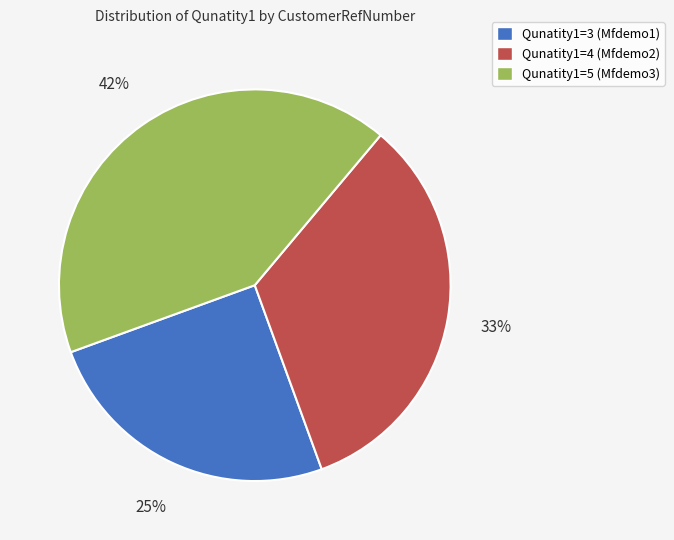

Which category has the smallest portion of the pie?

Qunatity1=3 (Mfdemo1)